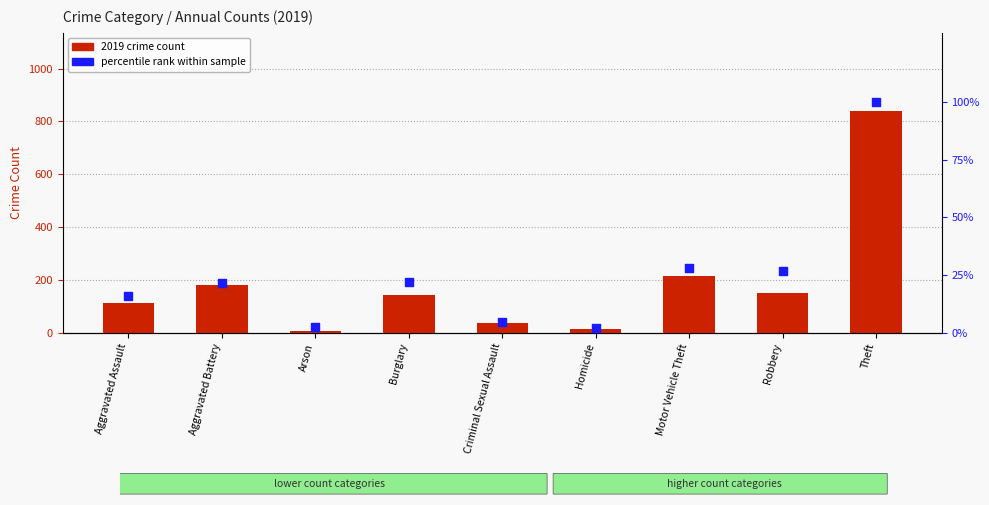

Which series has the largest Y range (max minus min)?

2019 count